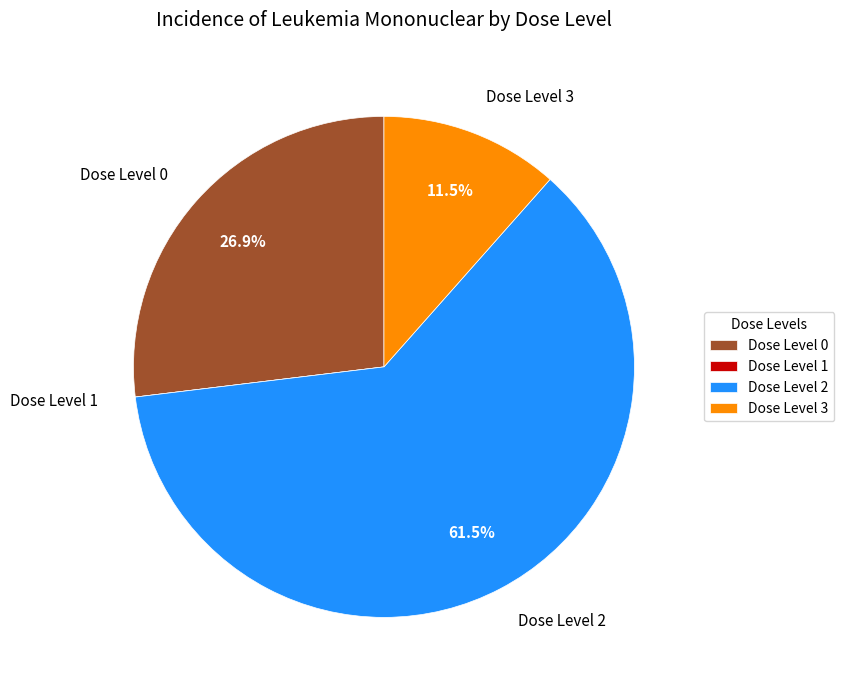

Does any single category account for the majority?

Yes